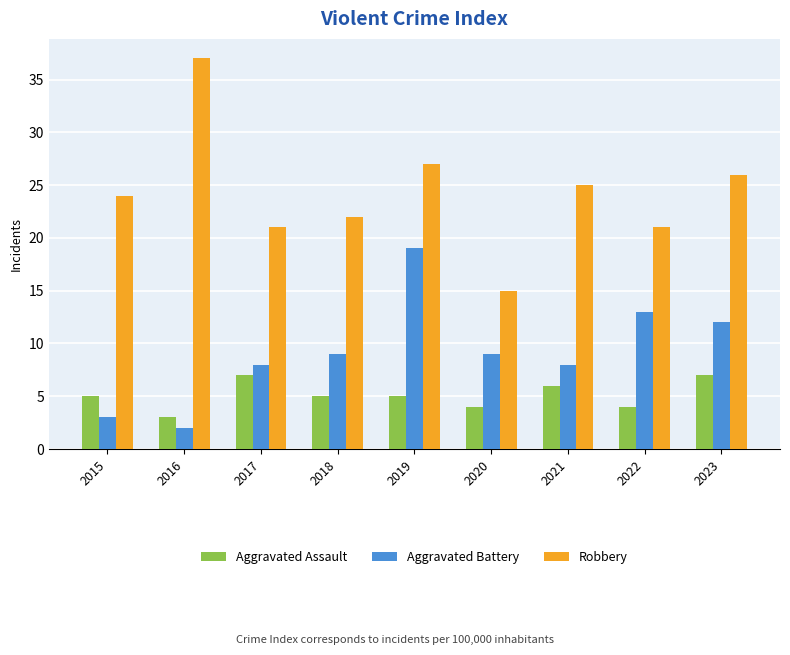

What is the average value of the Aggravated Battery series?

9